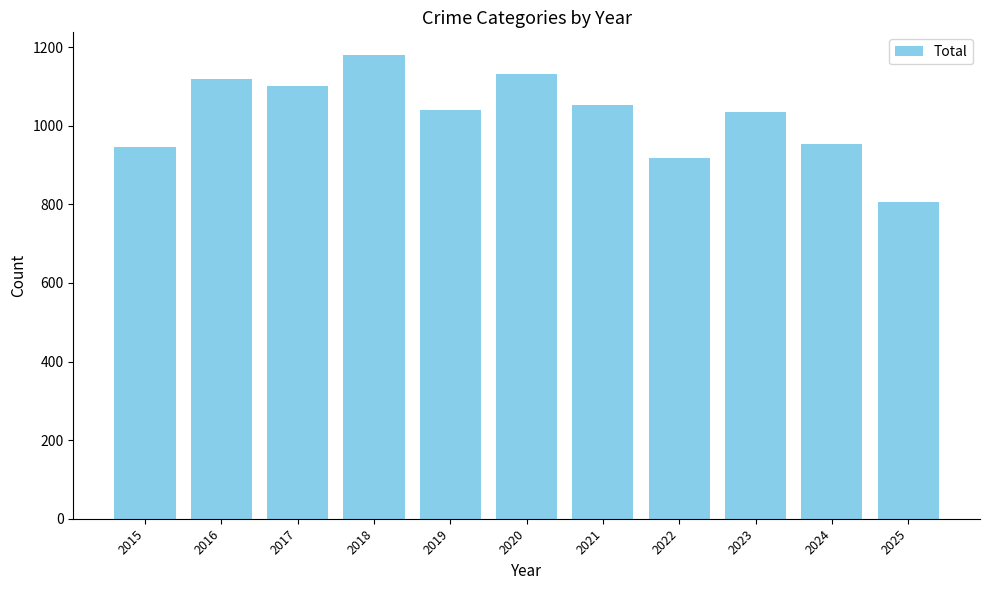

The chart shows a value of 379 at 2015. True or false?

False